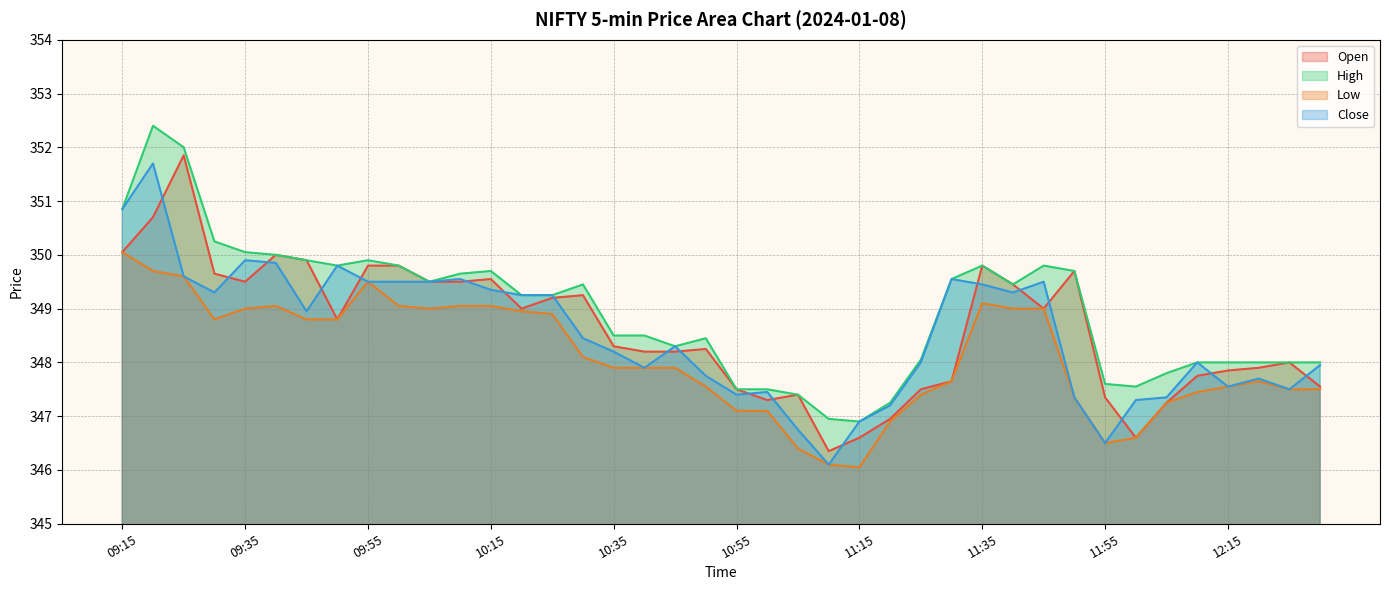

How many lines are shown in the chart?

4